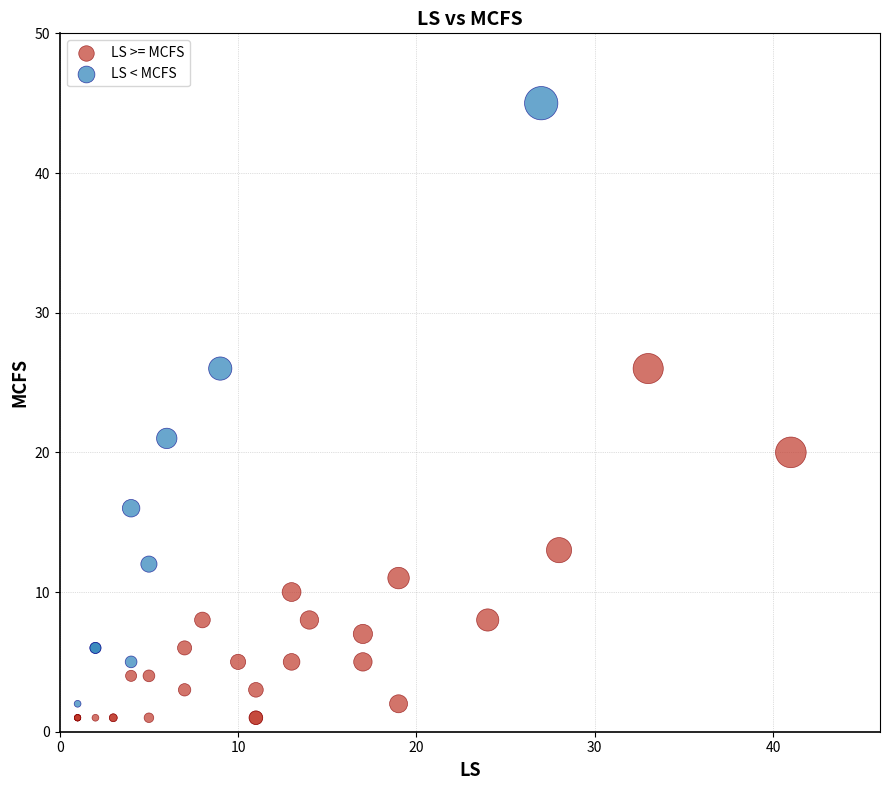

Which series has the widest spread of Y values?

LS < MCFS